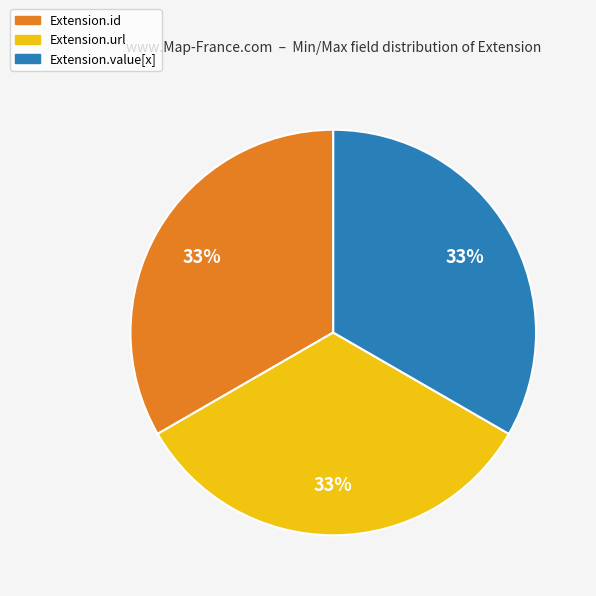

Count the number of slices in the pie.

3